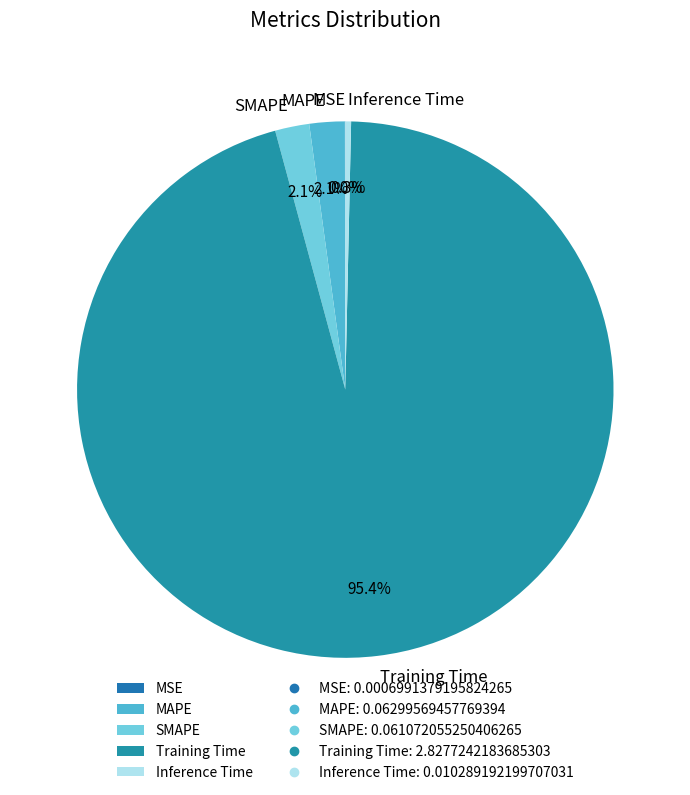

How much of the chart is everything except SMAPE?

97.9%